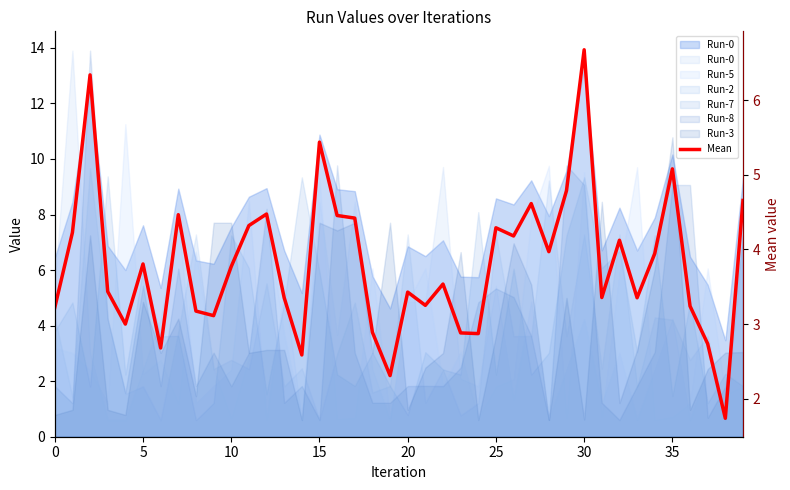

How many points are higher than both their immediate neighbors (excluding endpoints)?

12